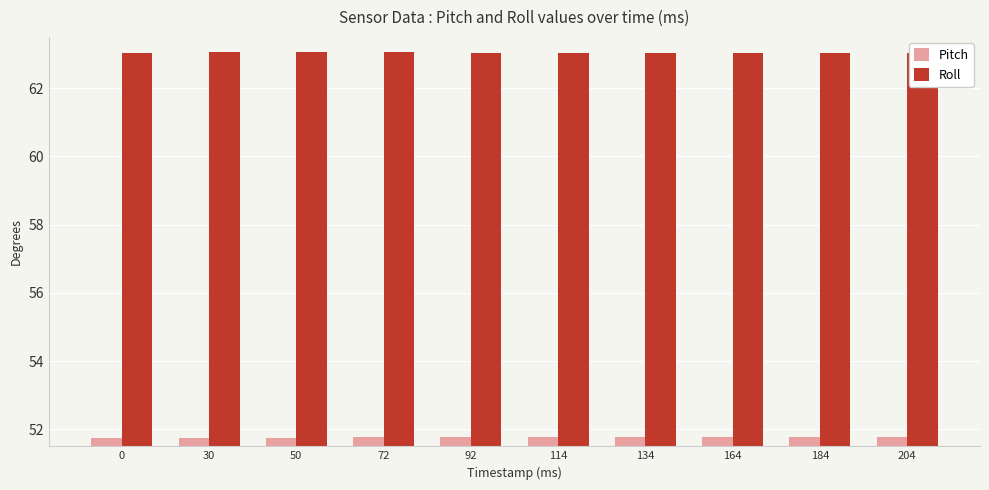

Which series has the largest total across all categories?

Roll